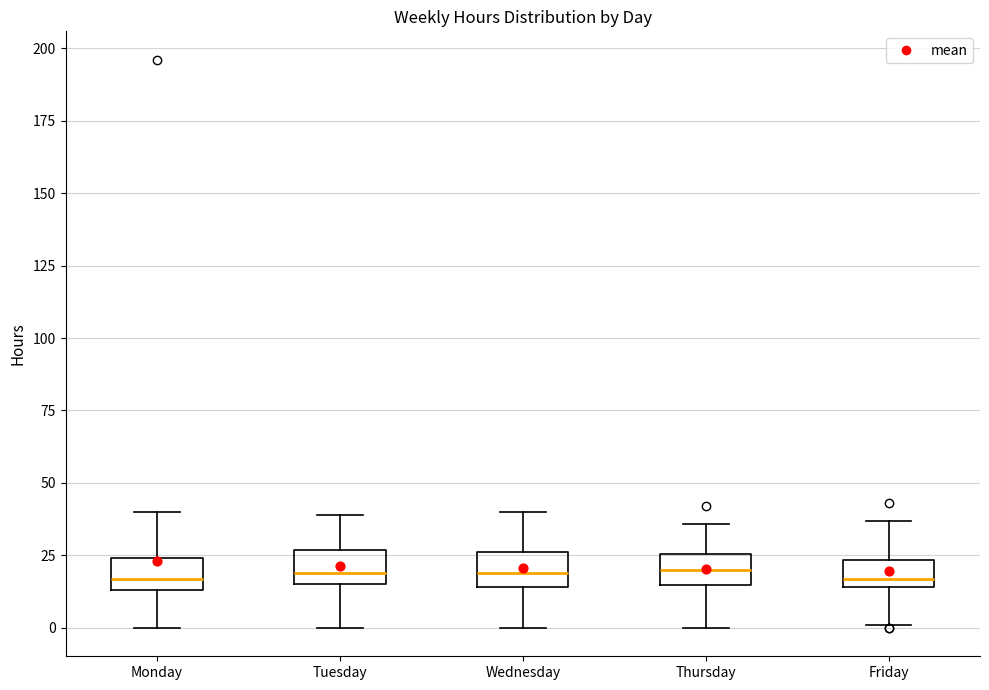

Where does the upper whisker of the box for Thursday end on the y-axis? The values are not printed on the chart, so give them approximately, as read against the axis.

35